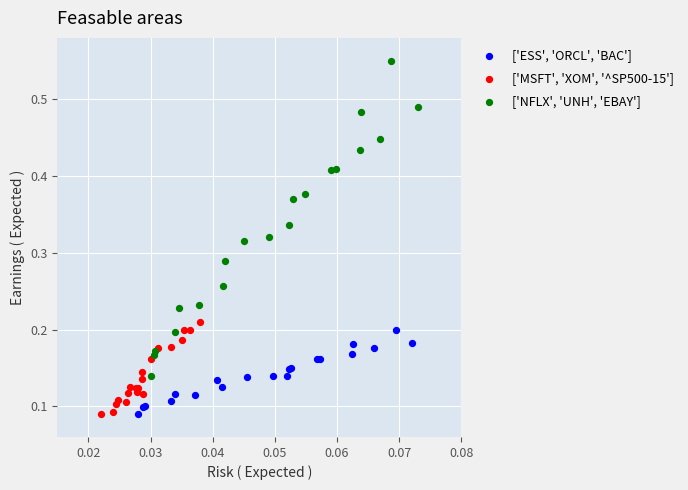

What are all the series names shown in the legend?

['ESS', 'ORCL', 'BAC'], ['MSFT', 'XOM', '^SP500-15'], ['NFLX', 'UNH', 'EBAY']